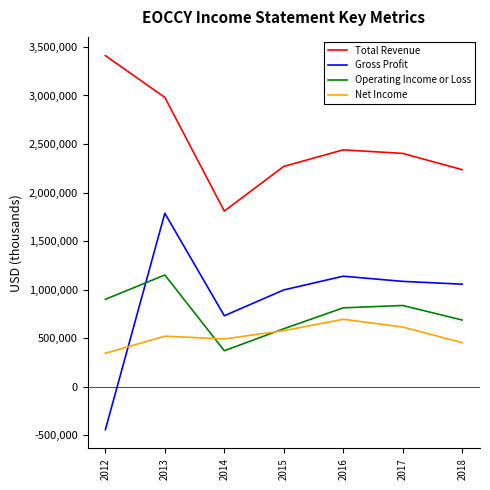

What is the sum of all Gross Profit values?

6351400